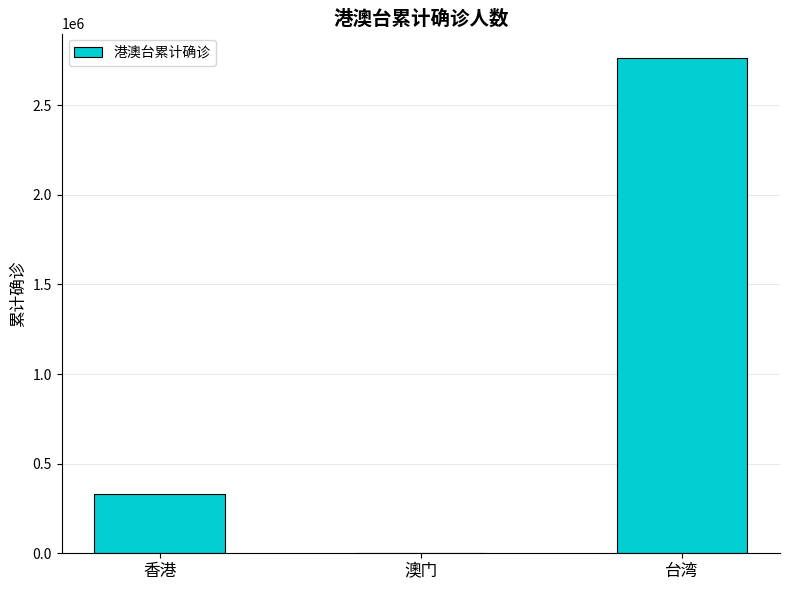

At which category does the chart reach its peak across all series?

台湾